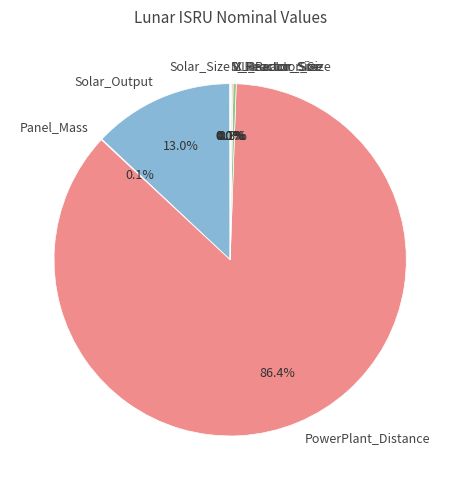

Which category has the biggest portion of the pie?

PowerPlant_Distance